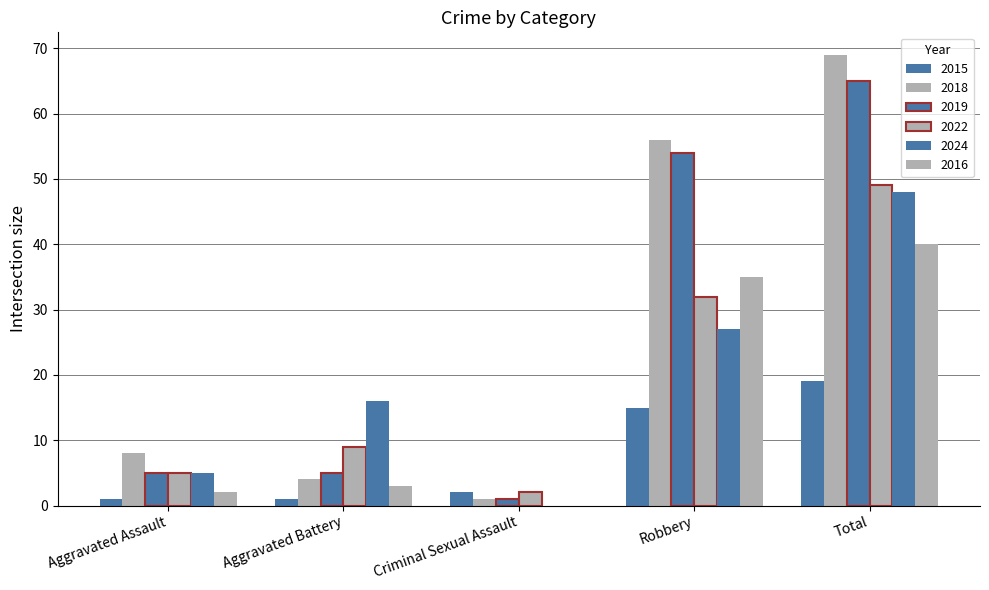

Are the bars grouped side by side (vs. stacked)?

Yes